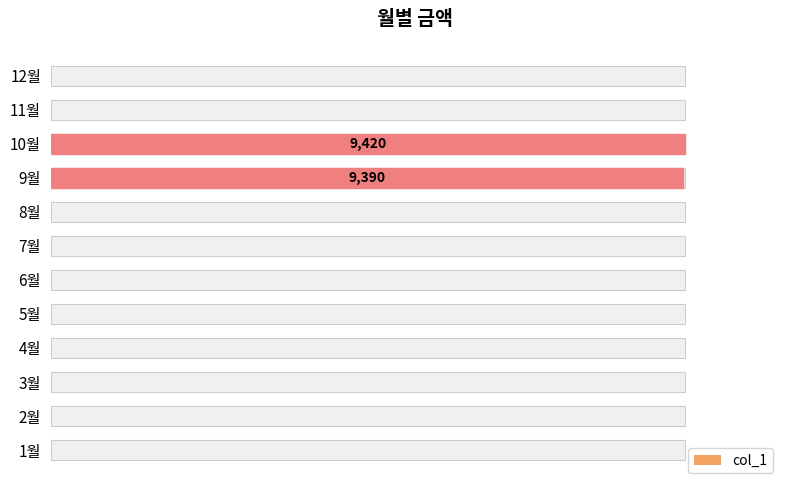

What is the difference between the maximum and second lowest values?

9420